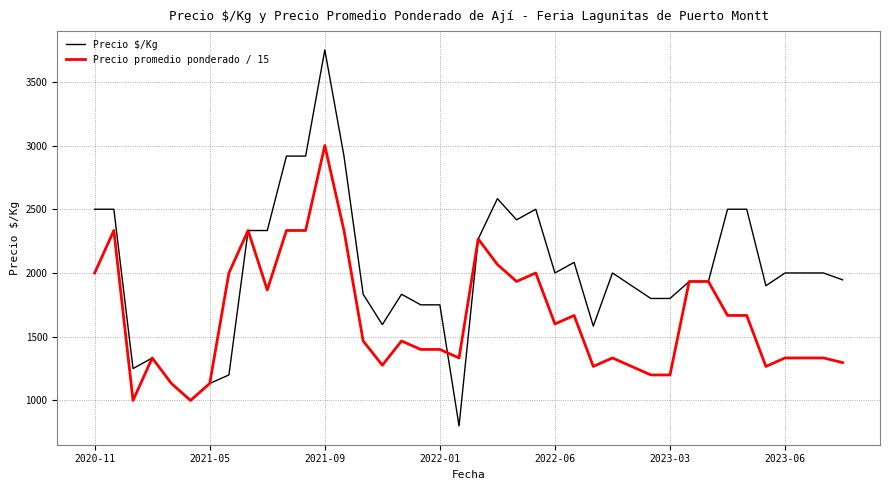

What is the difference between the maximum and minimum values in the Precio promedio ponderado / 15 series?

2000.0